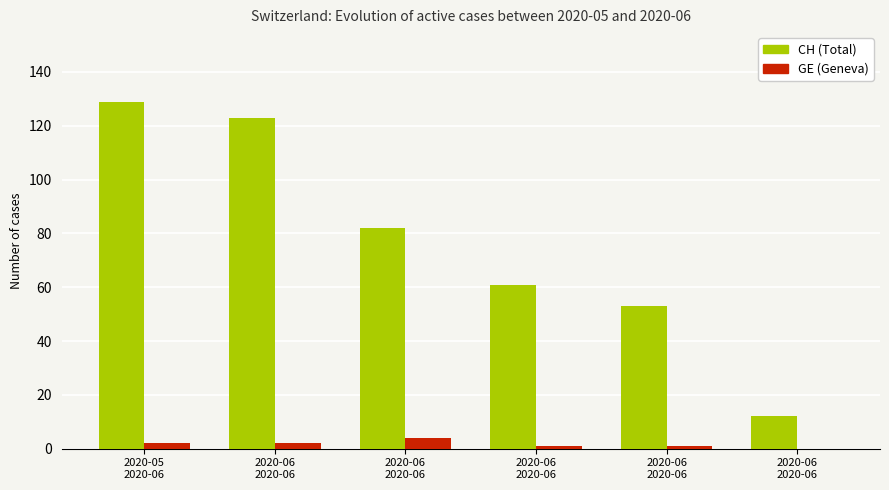

How many categories are shown in the chart?

6